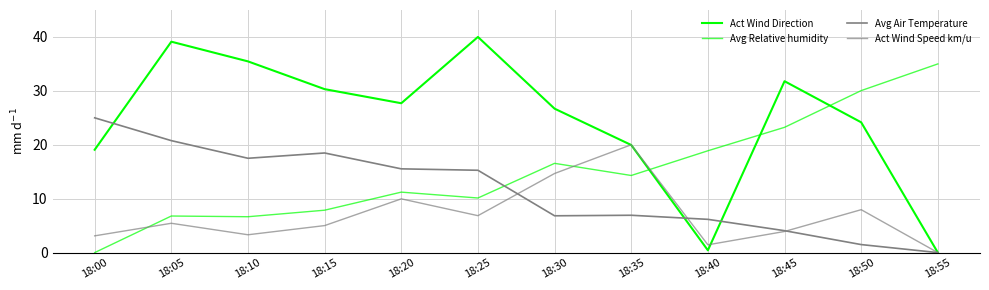

Which series ends up on top after the final intersection of Act Wind Direction and Act Wind Speed km/u?

Act Wind Direction